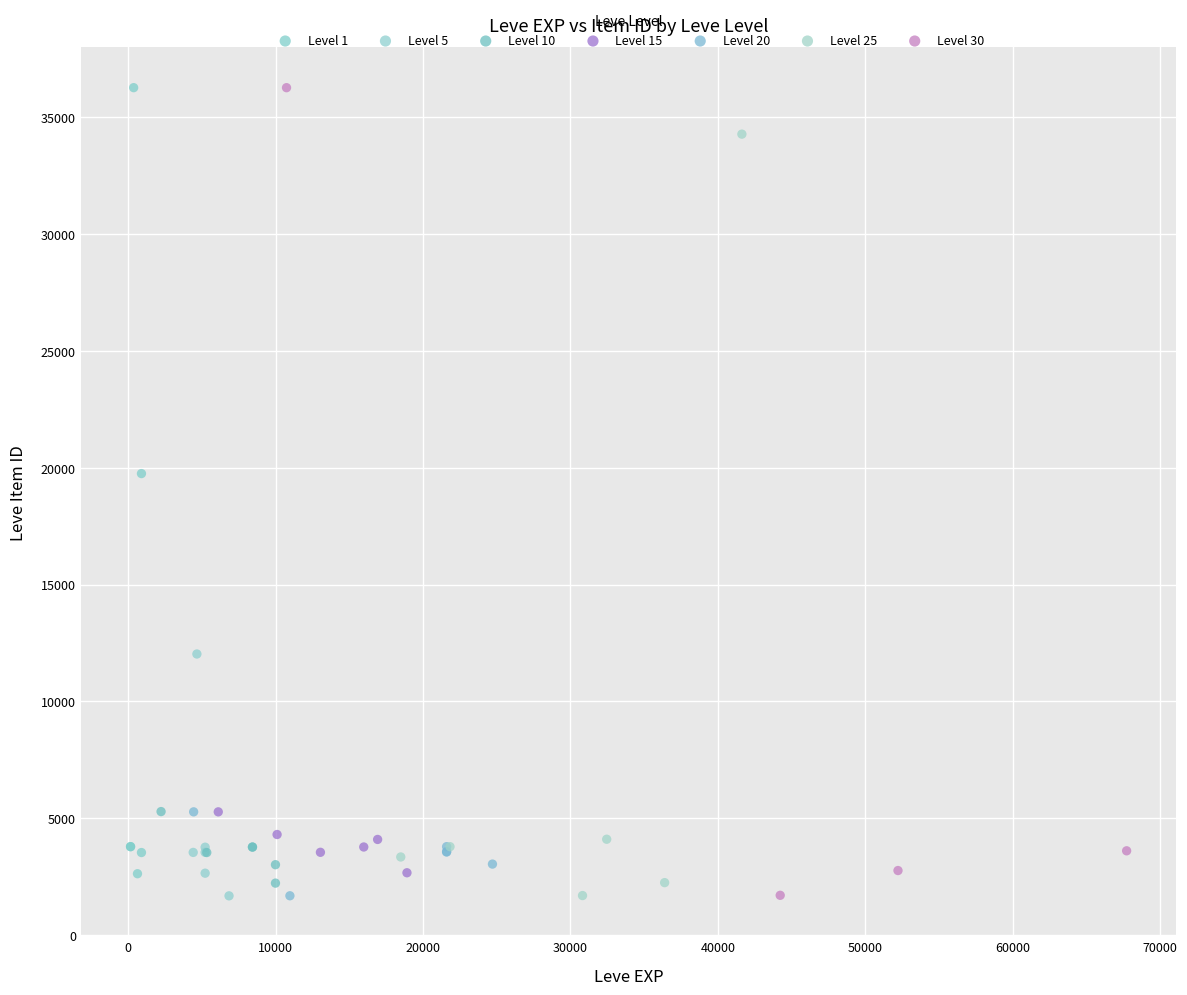

What are all the series names shown in the legend?

Level 1, Level 5, Level 10, Level 15, Level 20, Level 25, Level 30